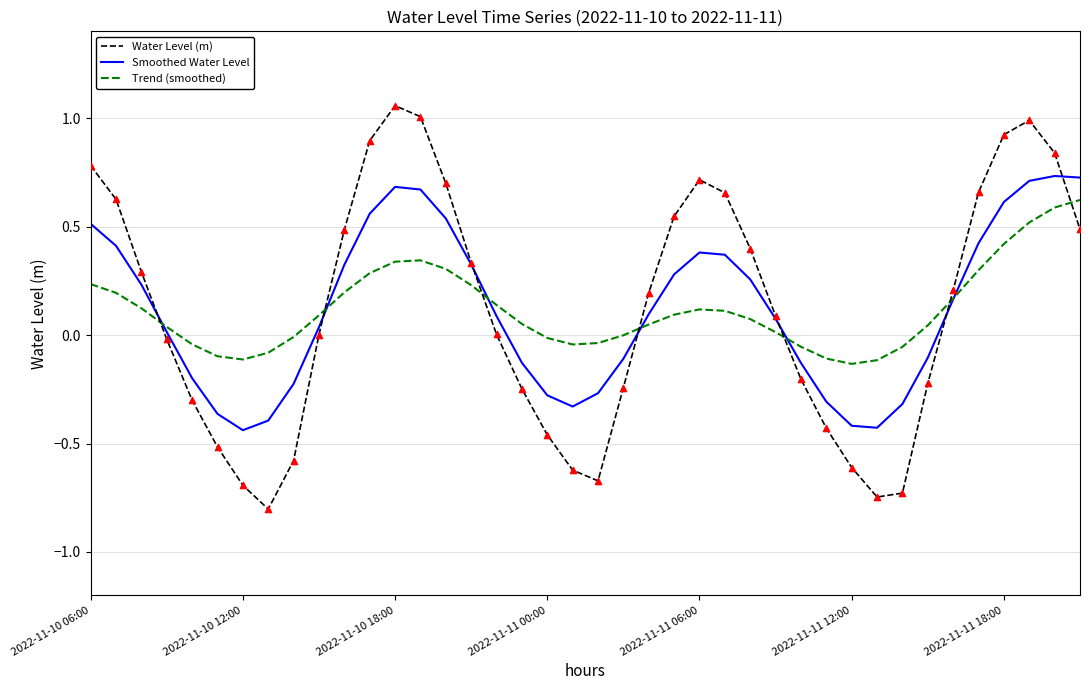

Which series has the widest spread of values?

Water Level (m)